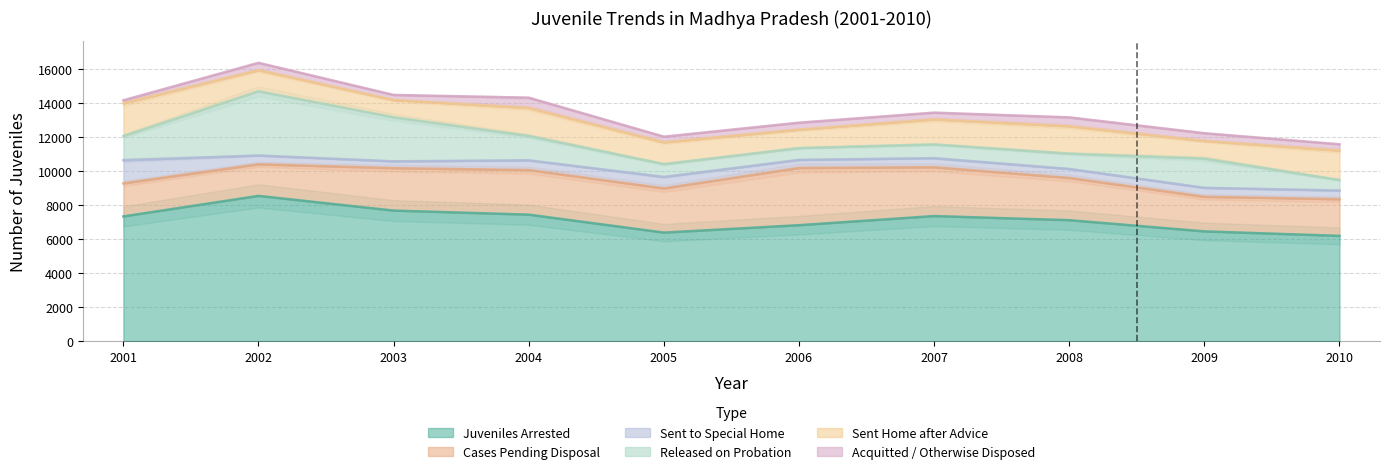

Which label corresponds to the largest value in the chart?

2002